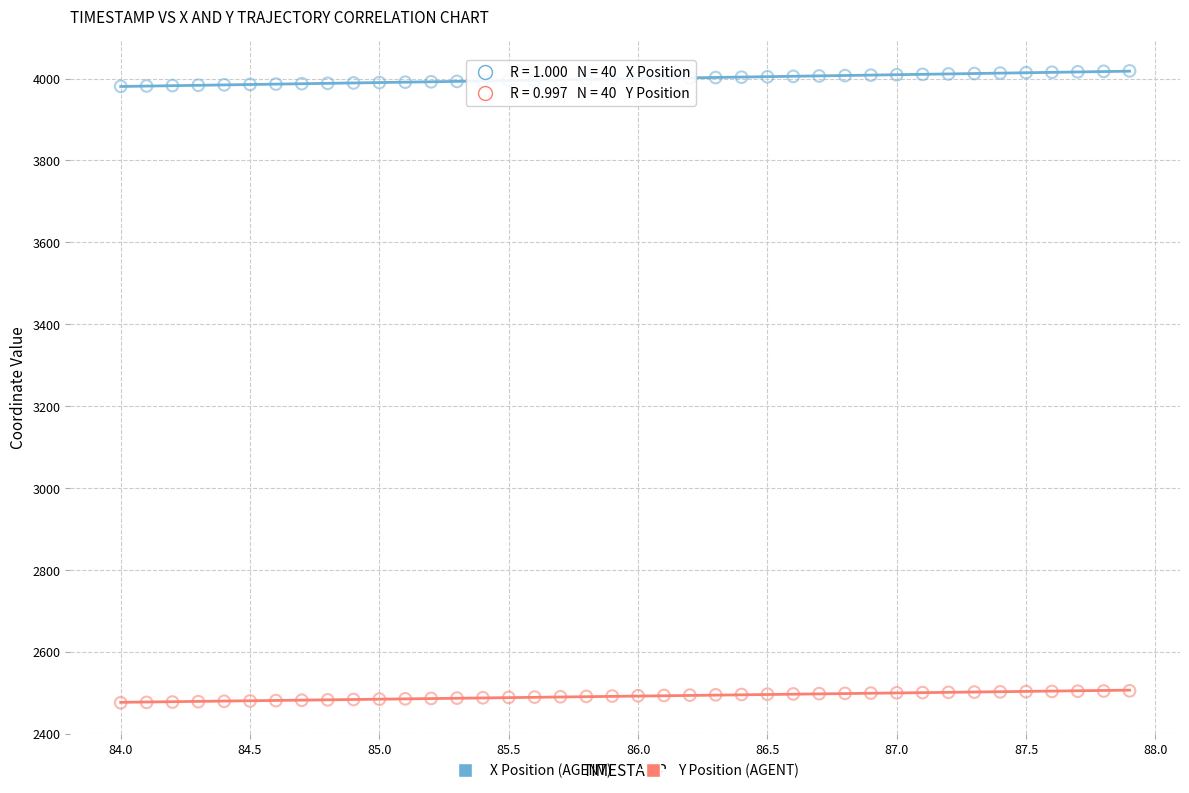

What are all the series names shown in the legend?

X Position (AGENT), Y Position (AGENT)